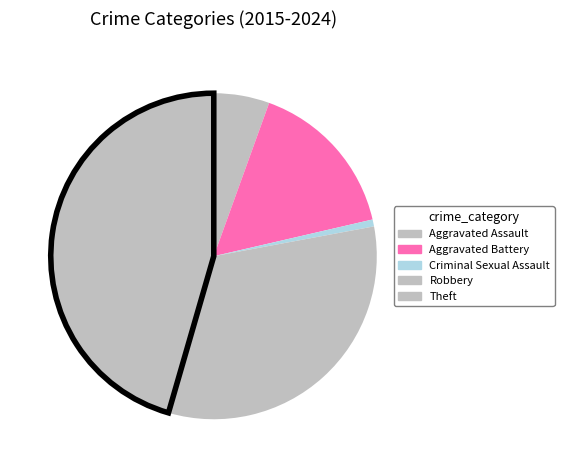

What is the smallest slice in the pie chart?

Criminal Sexual Assault